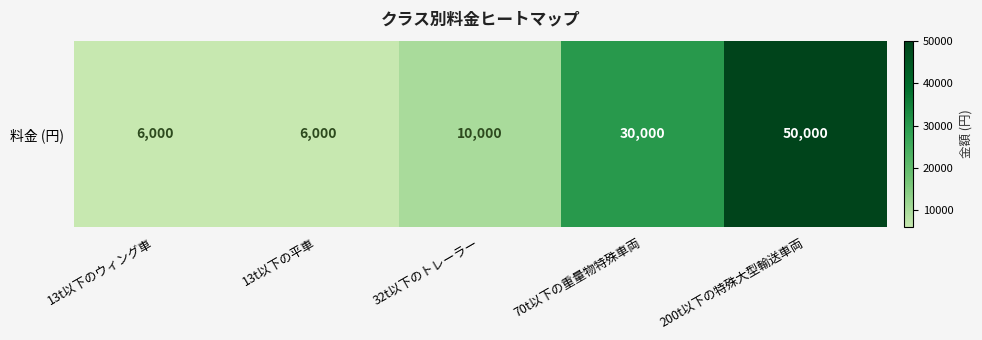

Approximately how many times larger is the value at 13t以下の平車 compared to 13t以下のウィング車?

1.0